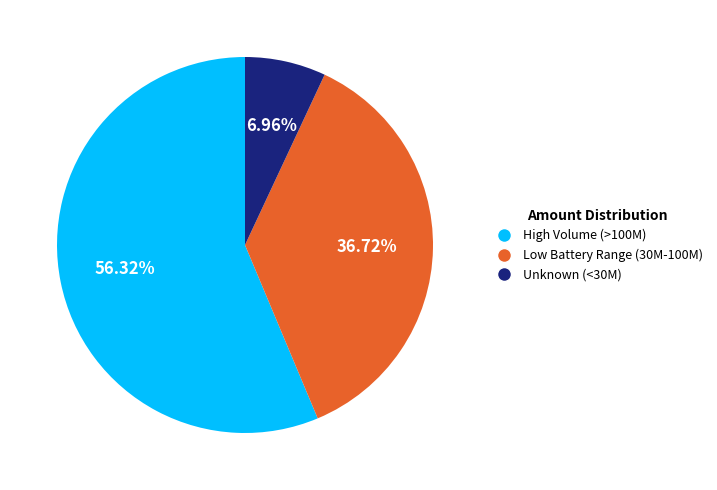

Is there a majority slice in this chart?

Yes